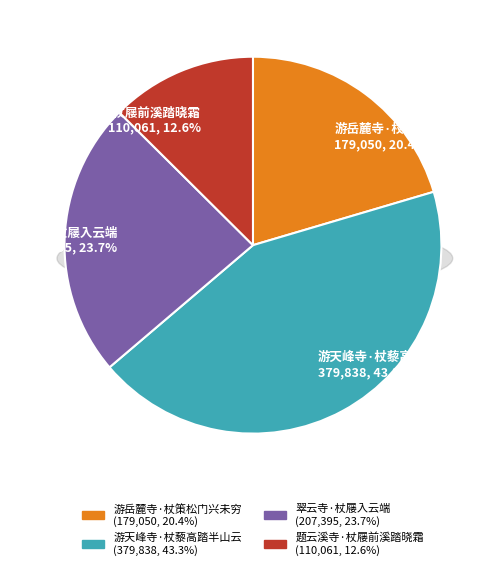

What is the change in value from 游岳麓寺·杖策松门兴未穷 to 游天峰寺·杖藜高踏半山云?

+200788